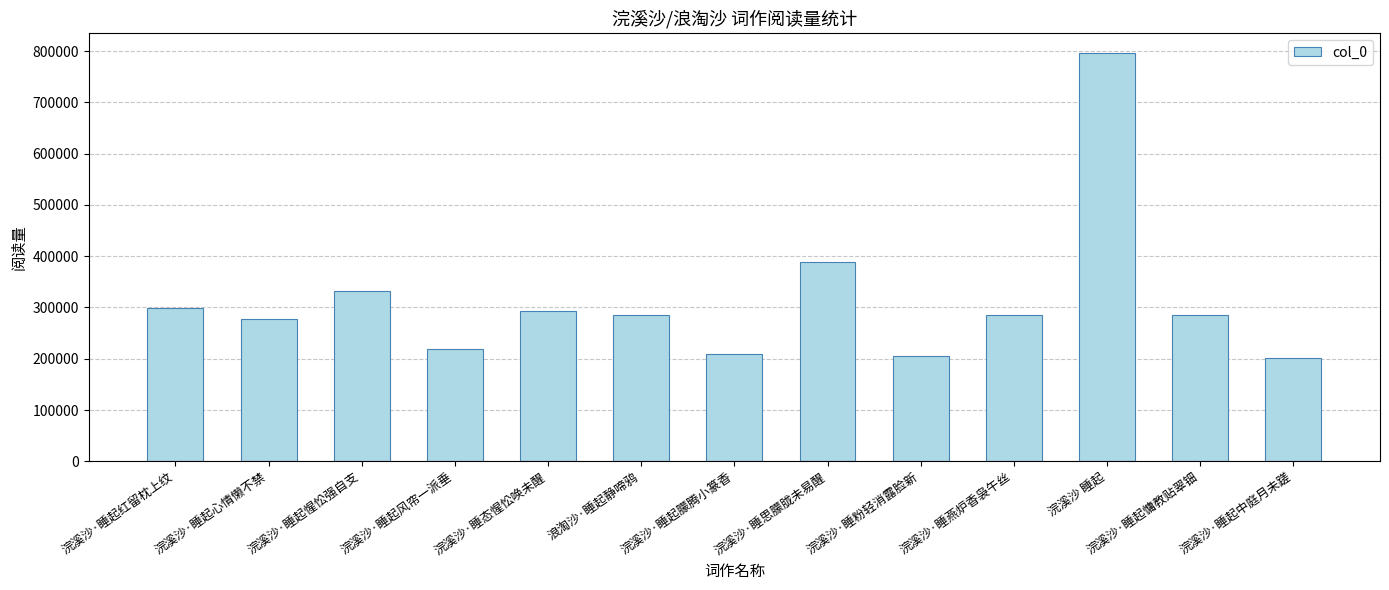

What is the difference between the maximum and second lowest values?

589641